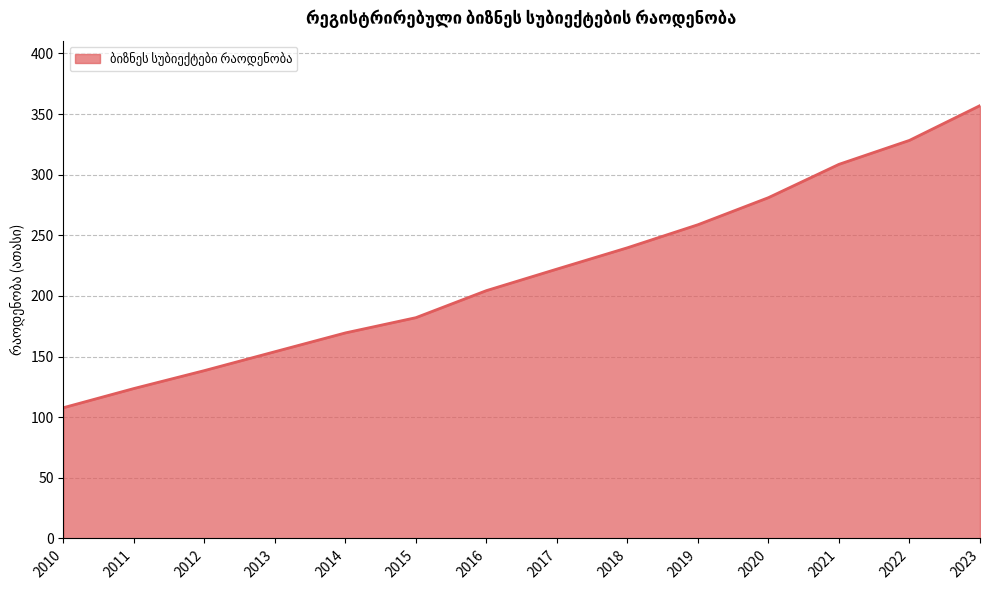

Reading left to right, list all the values displayed in this chart.

107.8	123.7	138.4	154.0	169.5	182.1	204.4	222.2	239.8	258.8	281.1	308.6	328.3	357.0